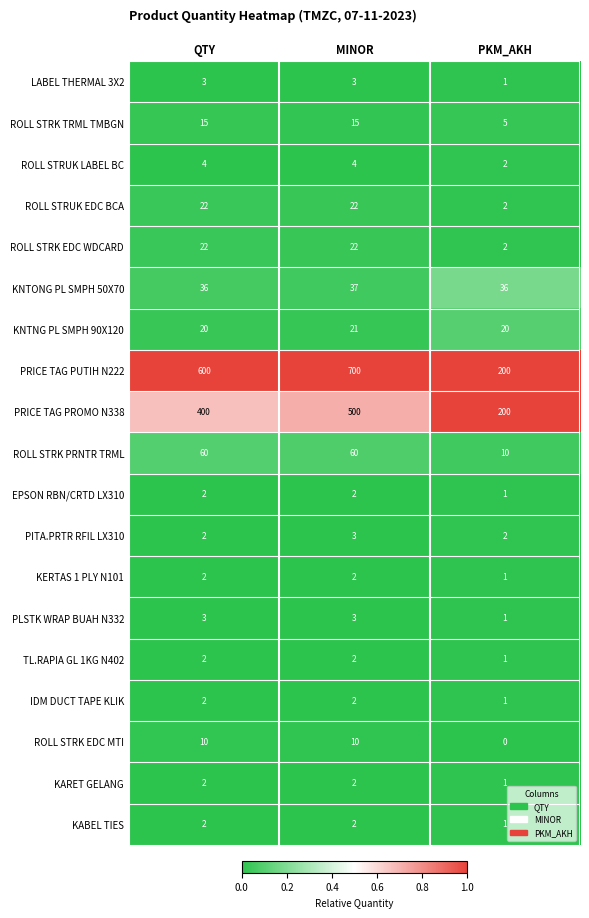

Where is IDM DUCT TAPE KLIK nearest to the value 1?

PKM_AKH